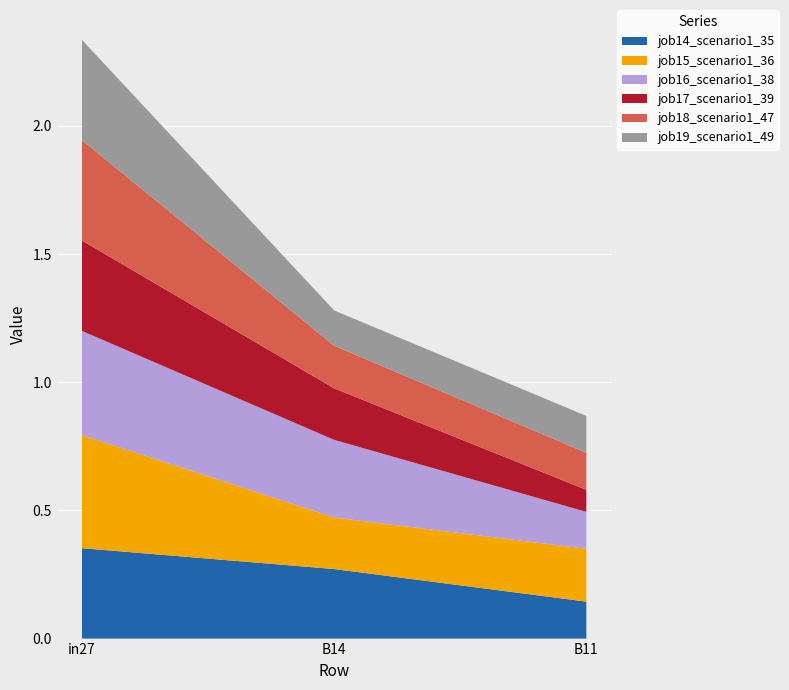

Reading left to right, extract all data points from this chart.

job14_scenario1_35: in27=0.4	B14=0.3	B11=0.1
job15_scenario1_36: in27=0.4	B14=0.2	B11=0.2
job16_scenario1_38: in27=0.4	B14=0.3	B11=0.1
job17_scenario1_39: in27=0.4	B14=0.2	B11=0.1
job18_scenario1_47: in27=0.4	B14=0.2	B11=0.1
job19_scenario1_49: in27=0.4	B14=0.1	B11=0.1